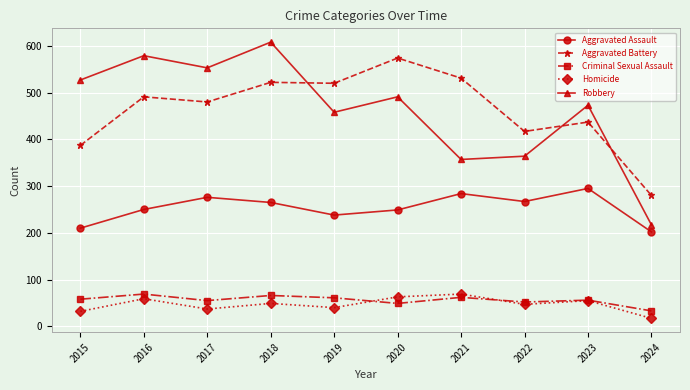

True or false: Aggravated Assault and Criminal Sexual Assault intersect in this chart.

False